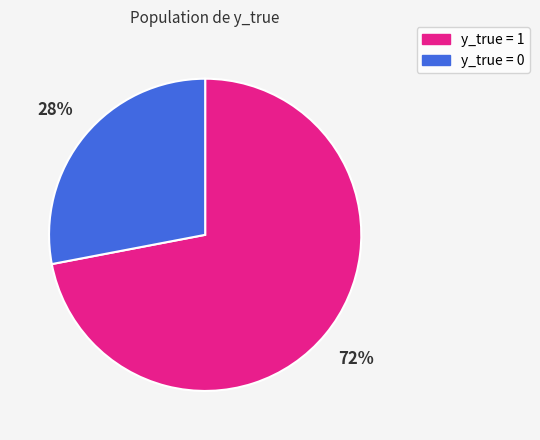

Which category accounts for the majority?

y_true = 1